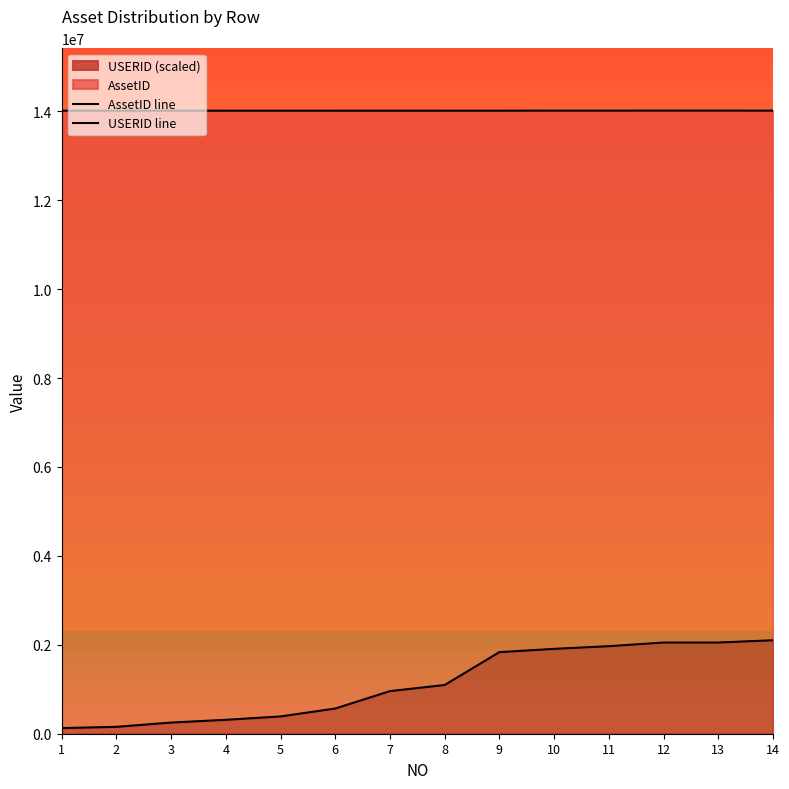

At which category is the sum across all series the highest?

14